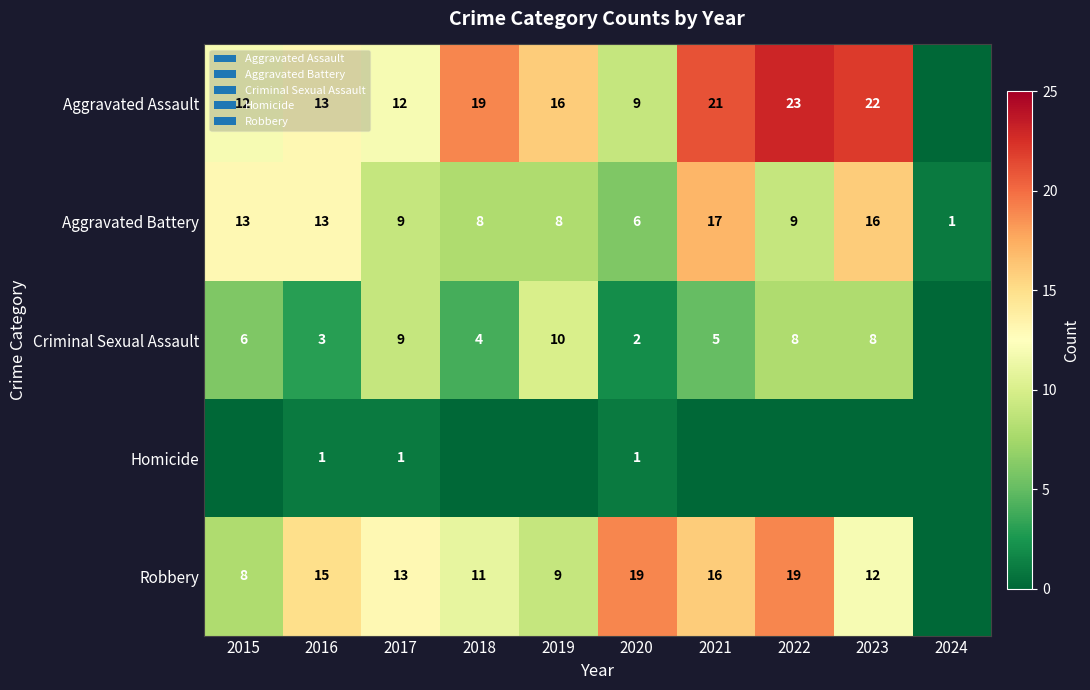

What is the total value across all series at 2017?

44